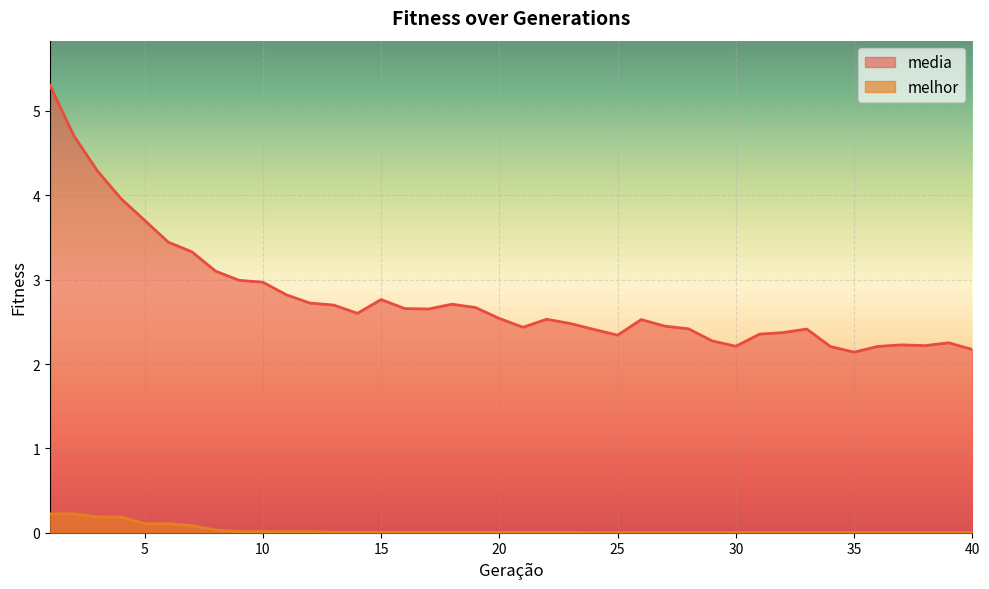

Which series has the largest total across all categories?

media